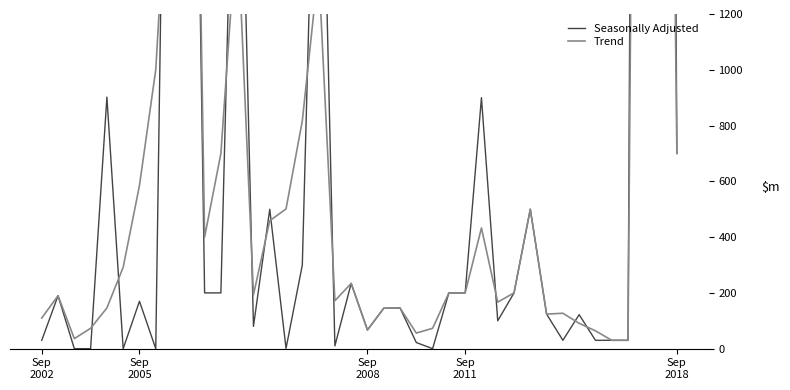

Between 9 and 31, which series saw the biggest shift?

Seasonally Adjusted